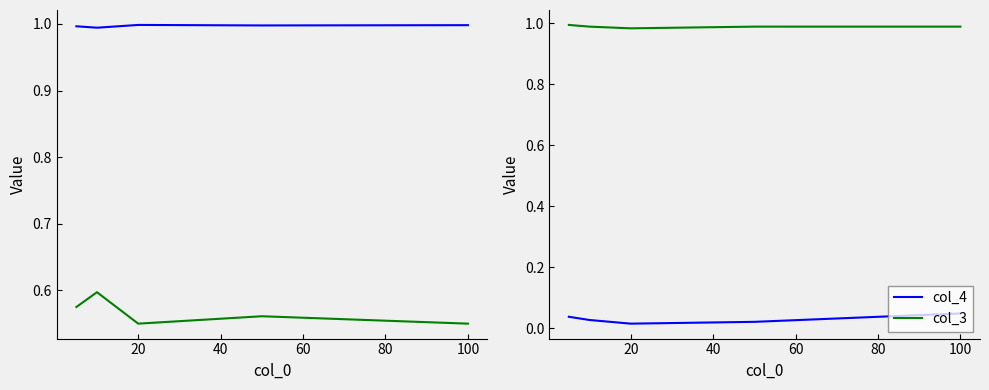

The value of col_3 at 20 is 0.6. True or false?

False